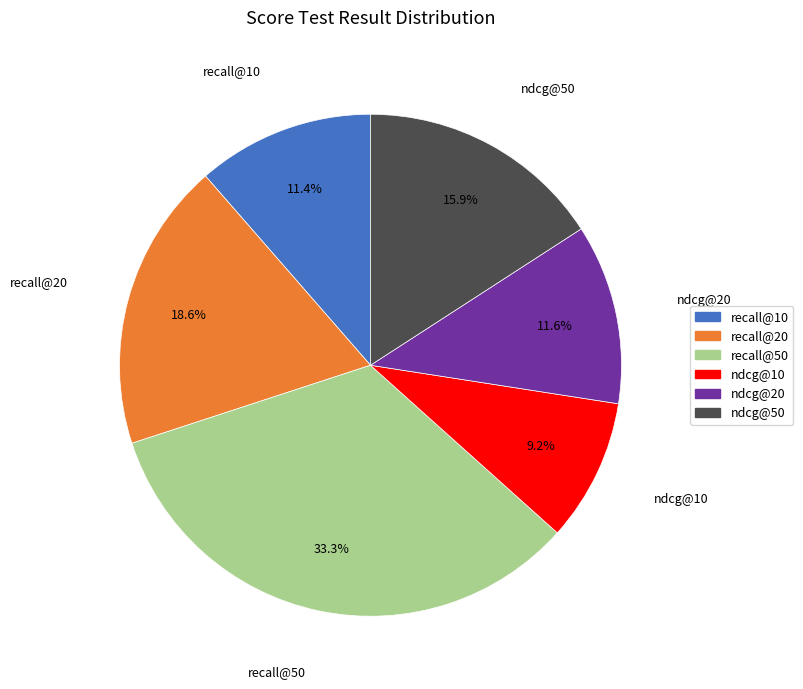

The ndcg@10 slice represents 4% of the pie. True or false?

False